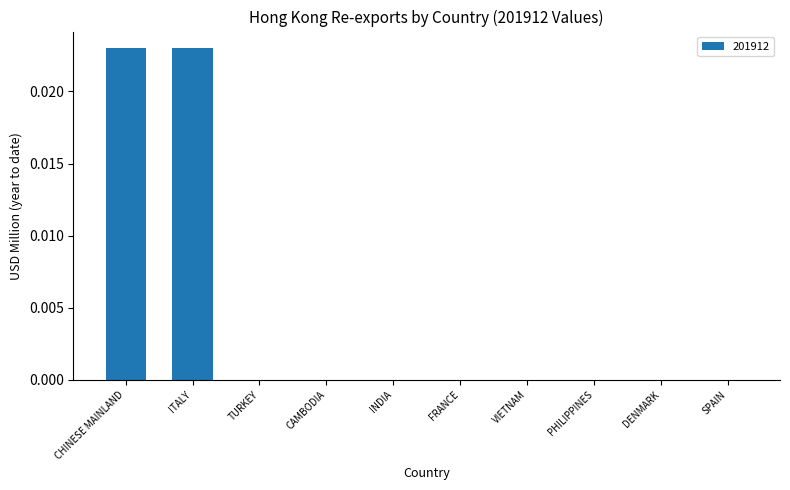

The value at DENMARK is 0.0. True or false?

True